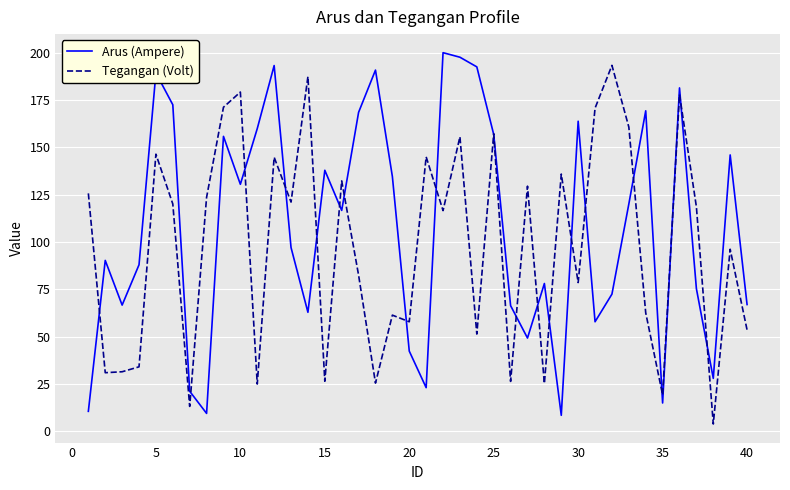

What is the maximum value for Tegangan (Volt)?

193.3